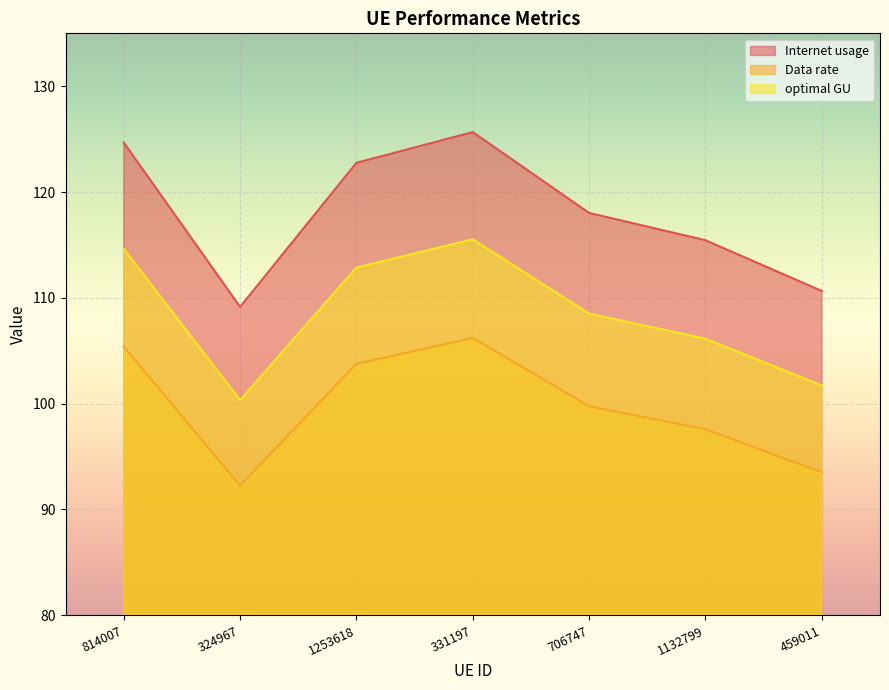

Between 324967 and 1132799, which series saw the biggest shift?

Internet usage